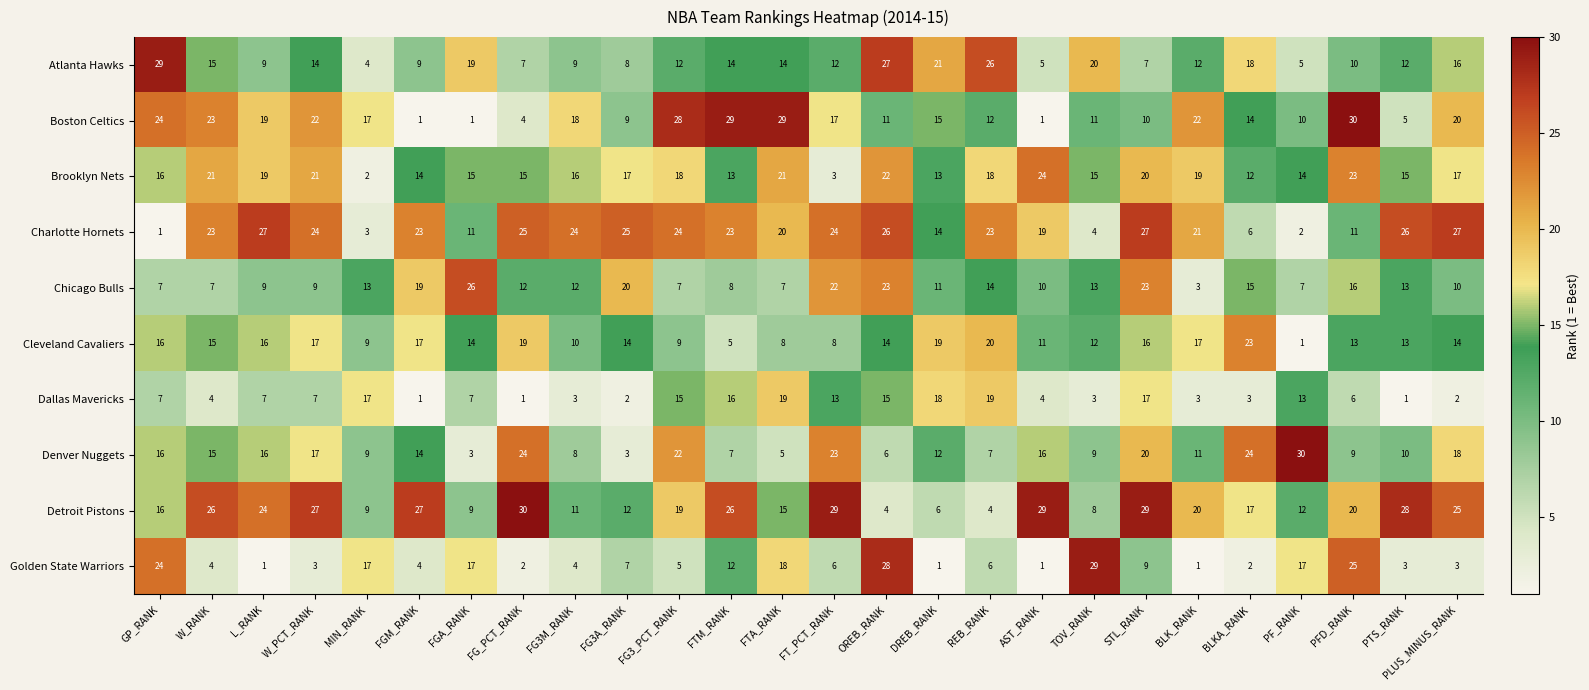

Which category has the highest value in the Atlanta Hawks series?

GP_RANK